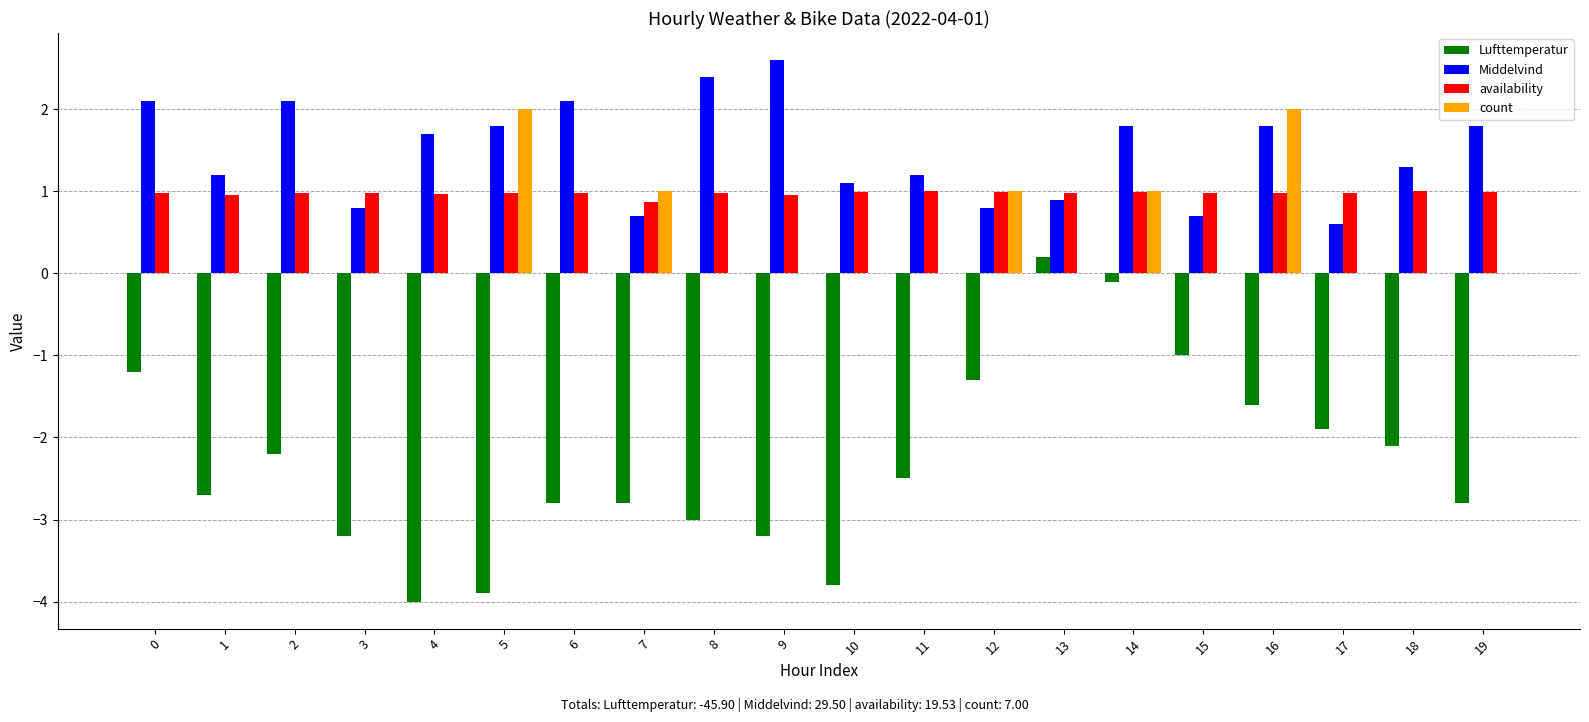

What is the difference between the Middelvind values at 13 and 7?

0.2